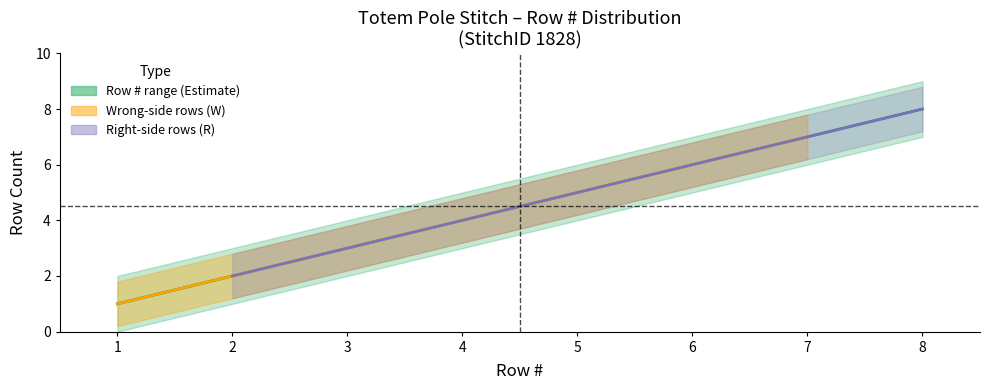

What is the value of the 8th point from the left?

8